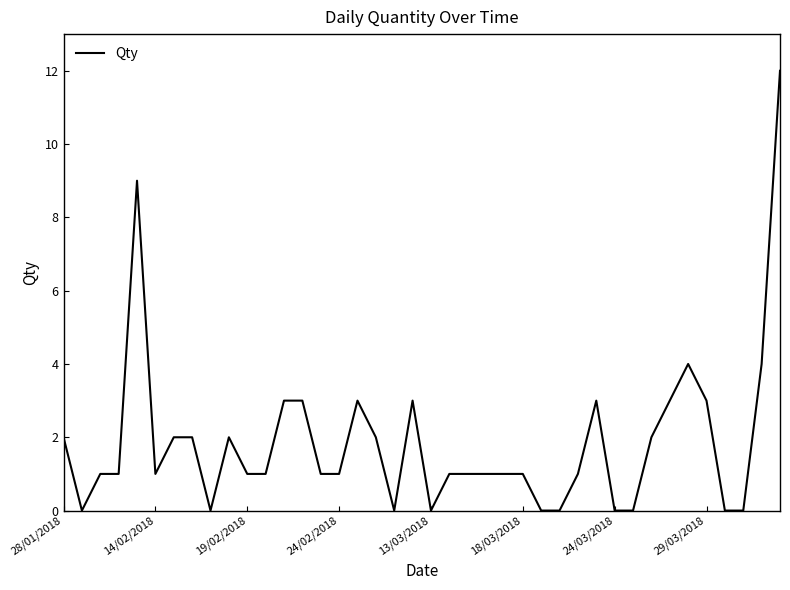

What is the difference between the maximum and minimum values?

12